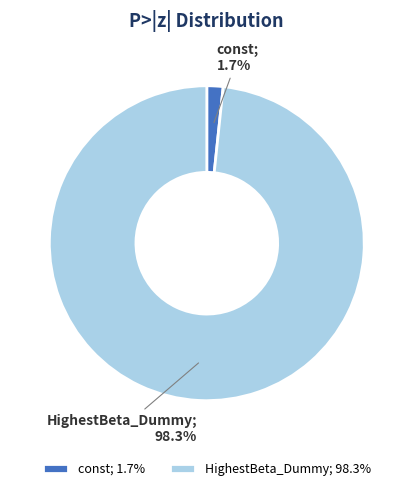

Which category has the biggest portion of the pie?

HighestBeta_Dummy